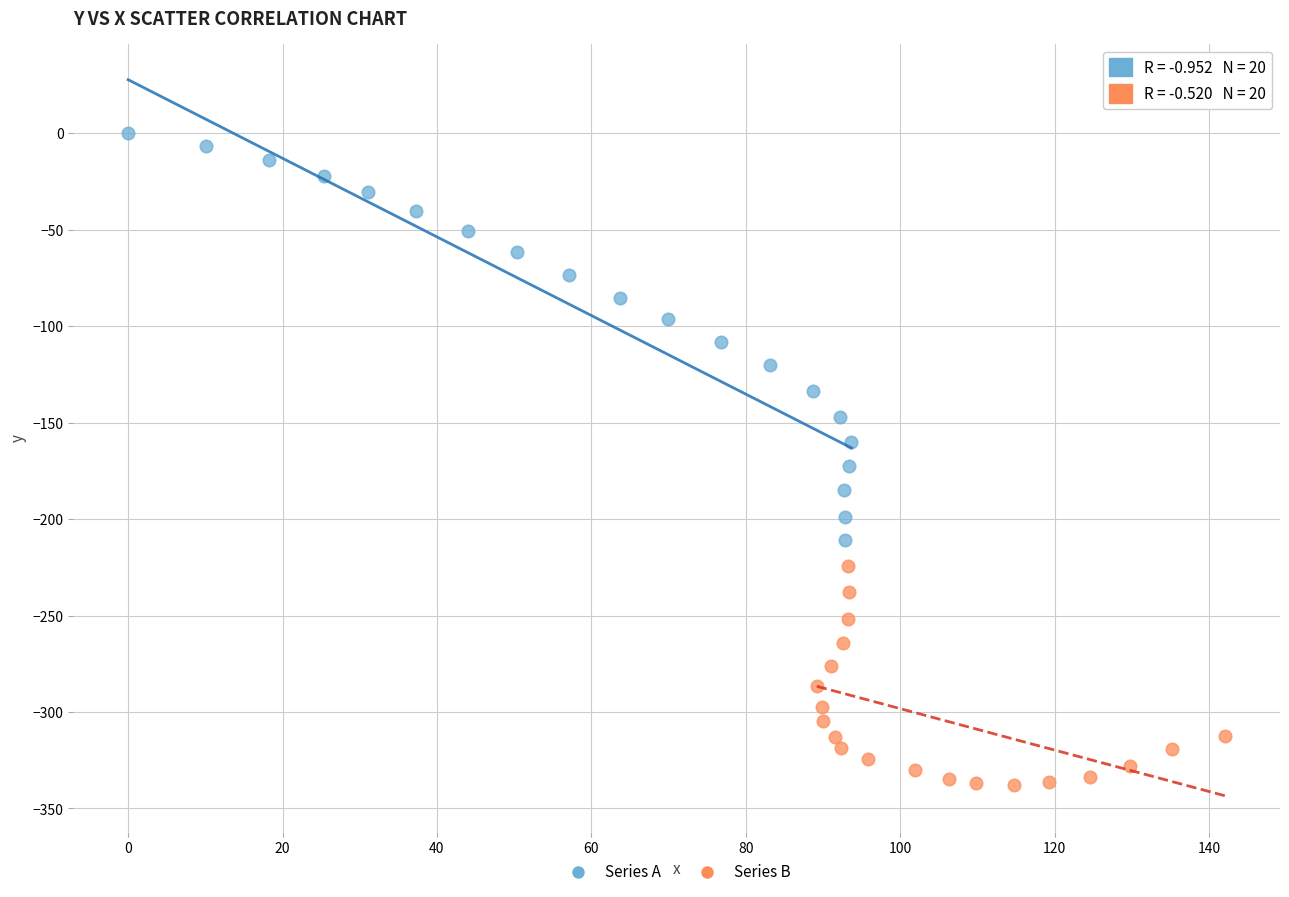

Which series contains the lowest Y value?

Series B